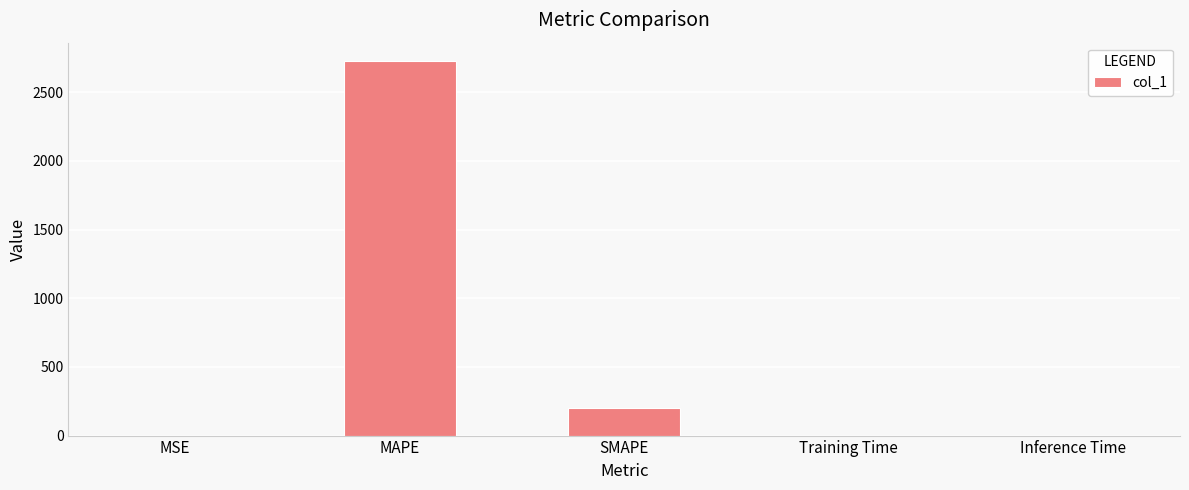

The chart shows a value of 0.0 at Training Time. True or false?

True